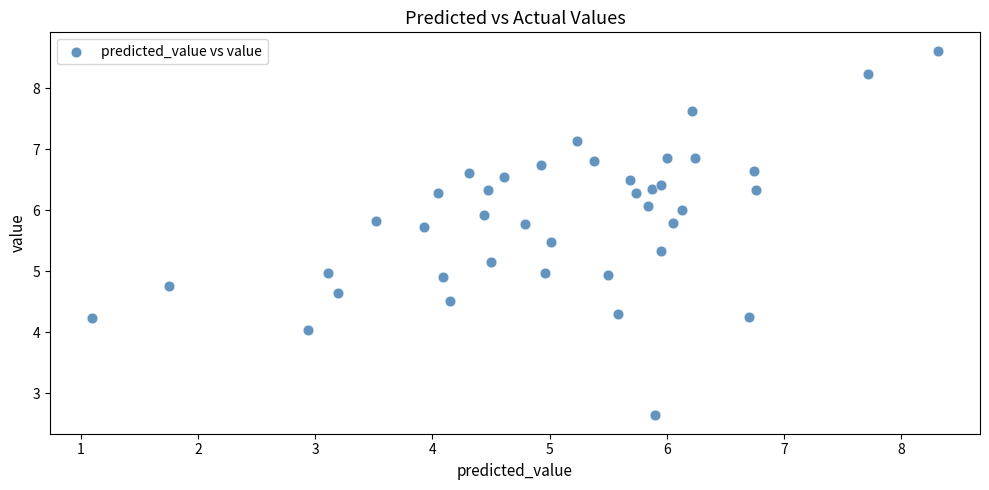

What is the range of Y values (max minus min)?

6.0